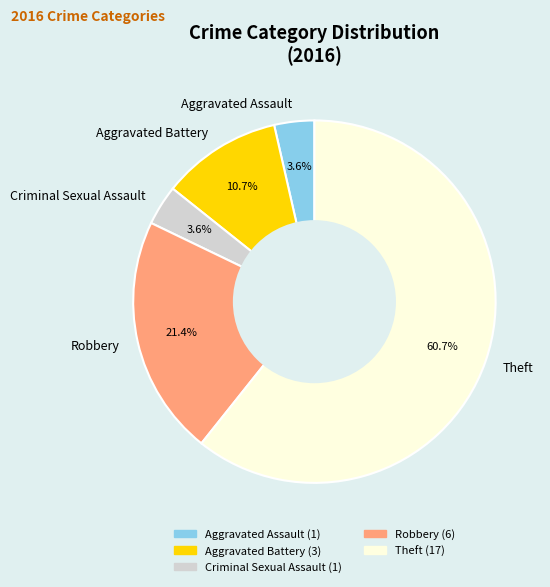

What is the largest slice in the pie chart?

Theft